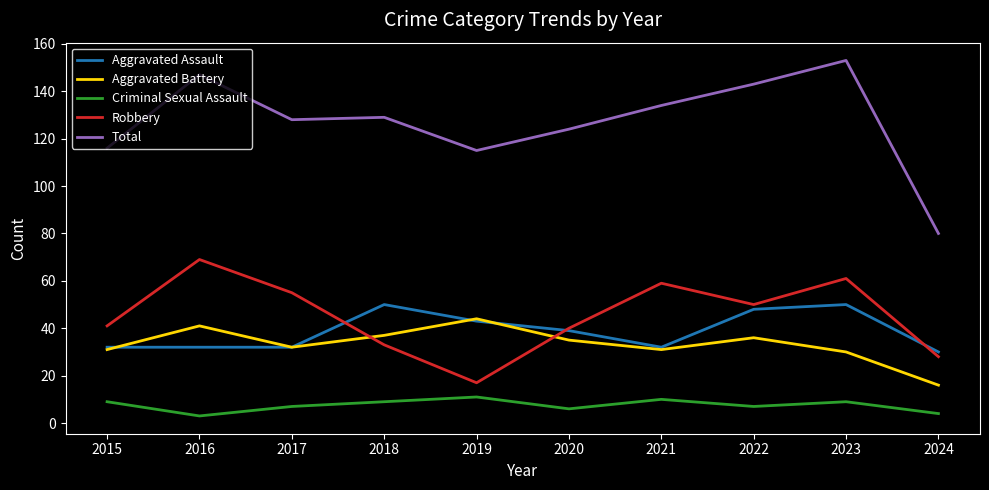

Which series has the largest range (max minus min)?

Total